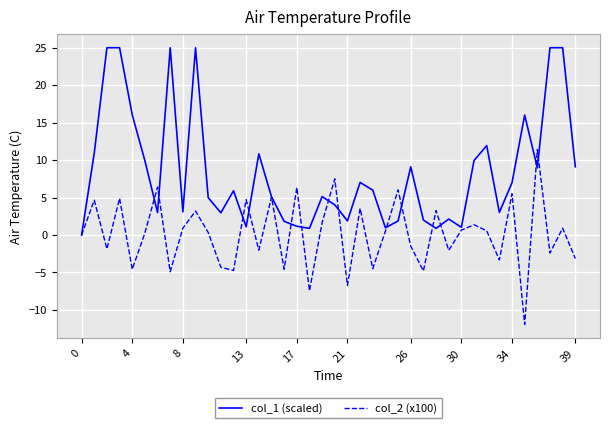

How many categories are shown in the chart?

40